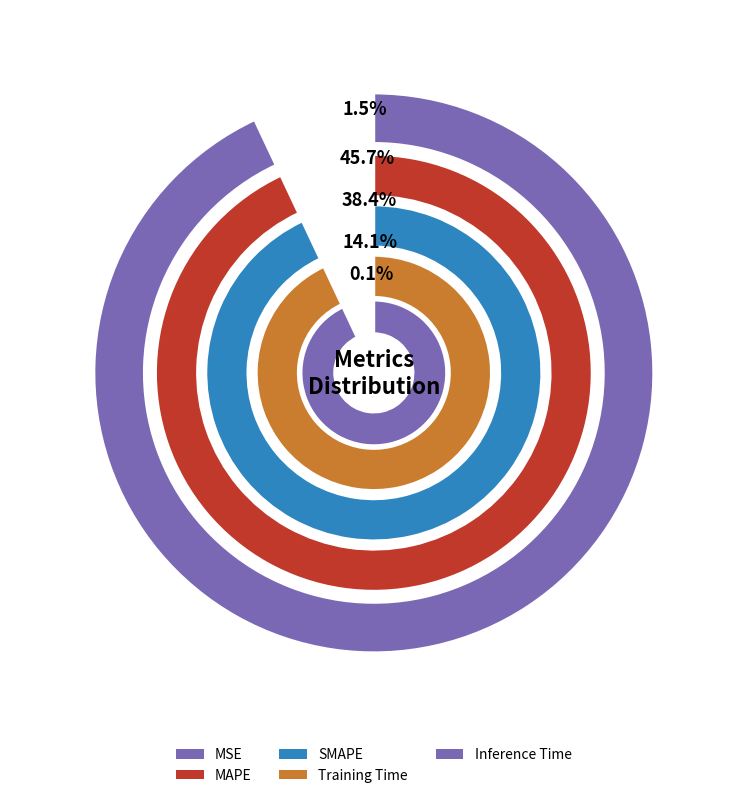

To the nearest percent, what portion does SMAPE represent?

38%